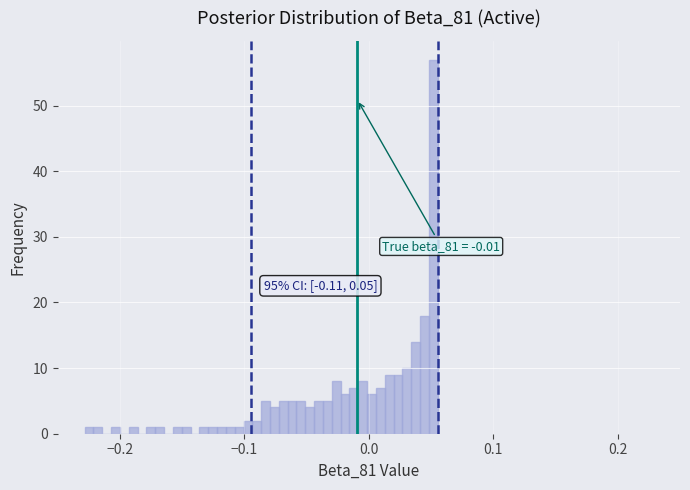

Around what value on the x-axis is the tallest bar? Give the approximate position of its centre, as read against the axis.

0.05